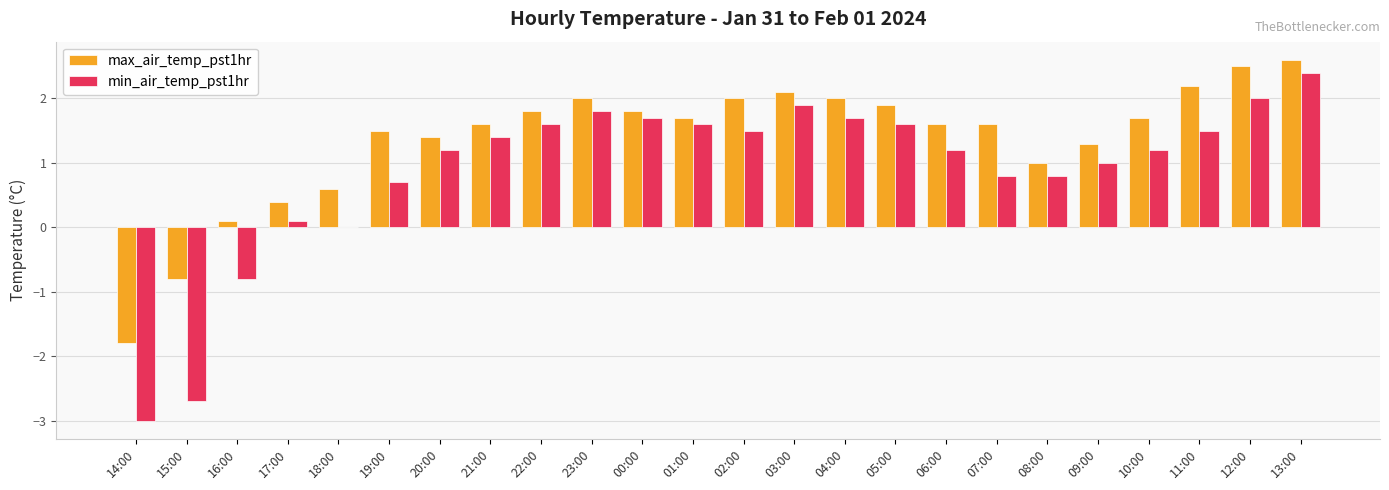

Which series changed the most between 05:00 and 12:00?

max_air_temp_pst1hr